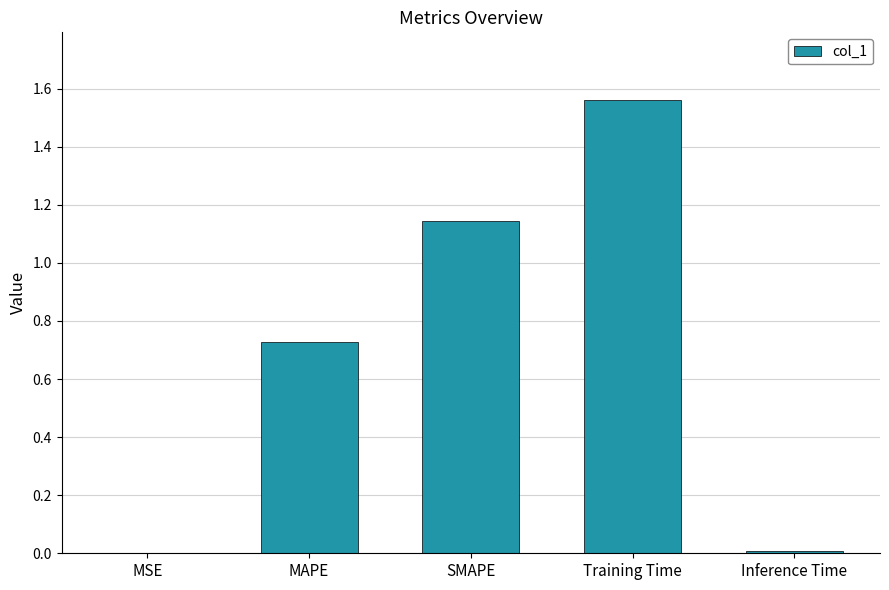

Which has a higher value, MAPE or MSE?

MAPE